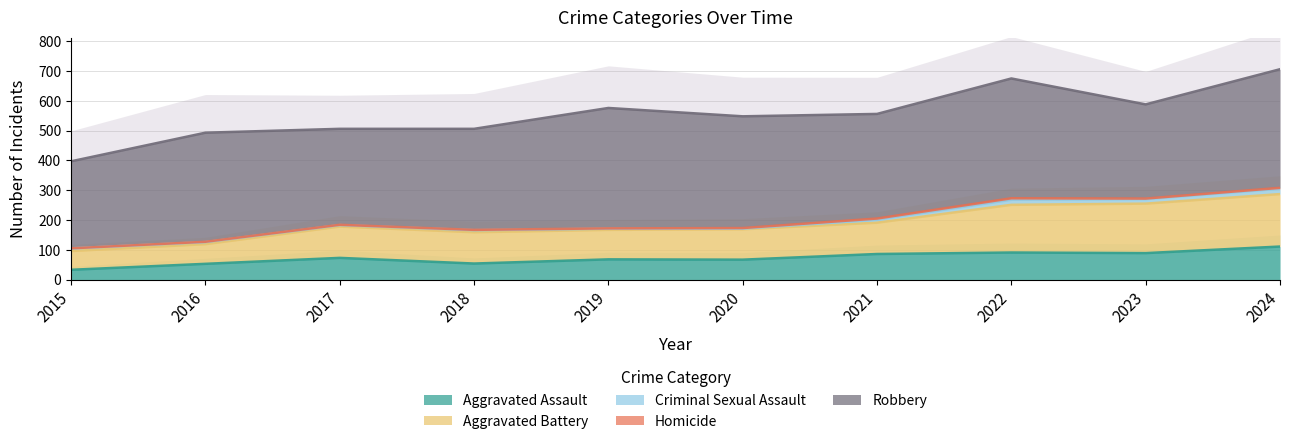

True or false: Robbery has a value of 322 at 2017.

True